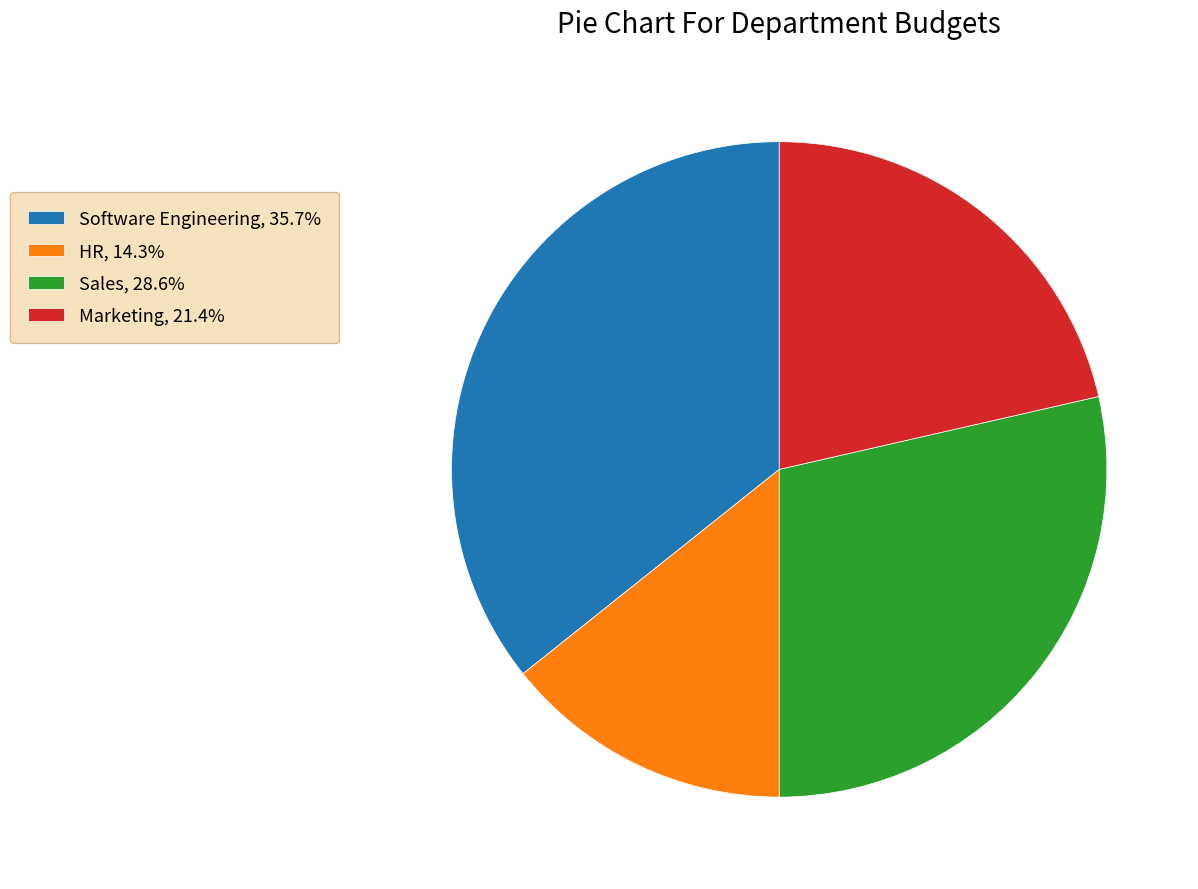

Rank the categories by value from highest to lowest.

Software Engineering, Sales, Marketing, HR